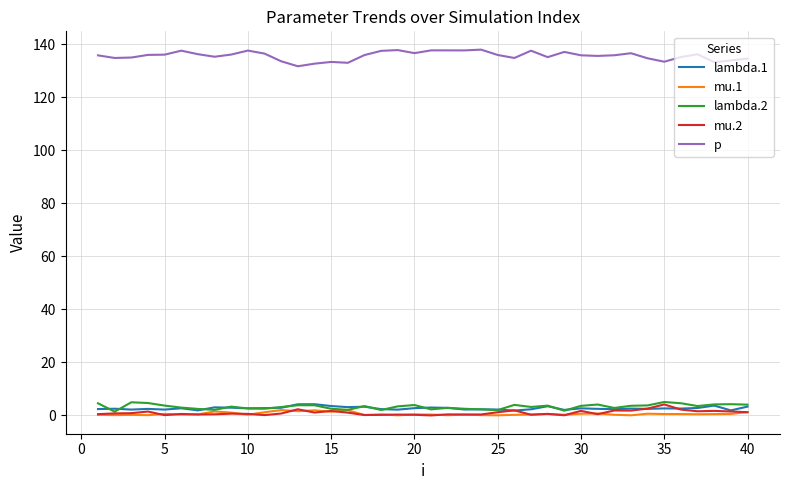

True or false: mu.1 and p cross at least once.

False